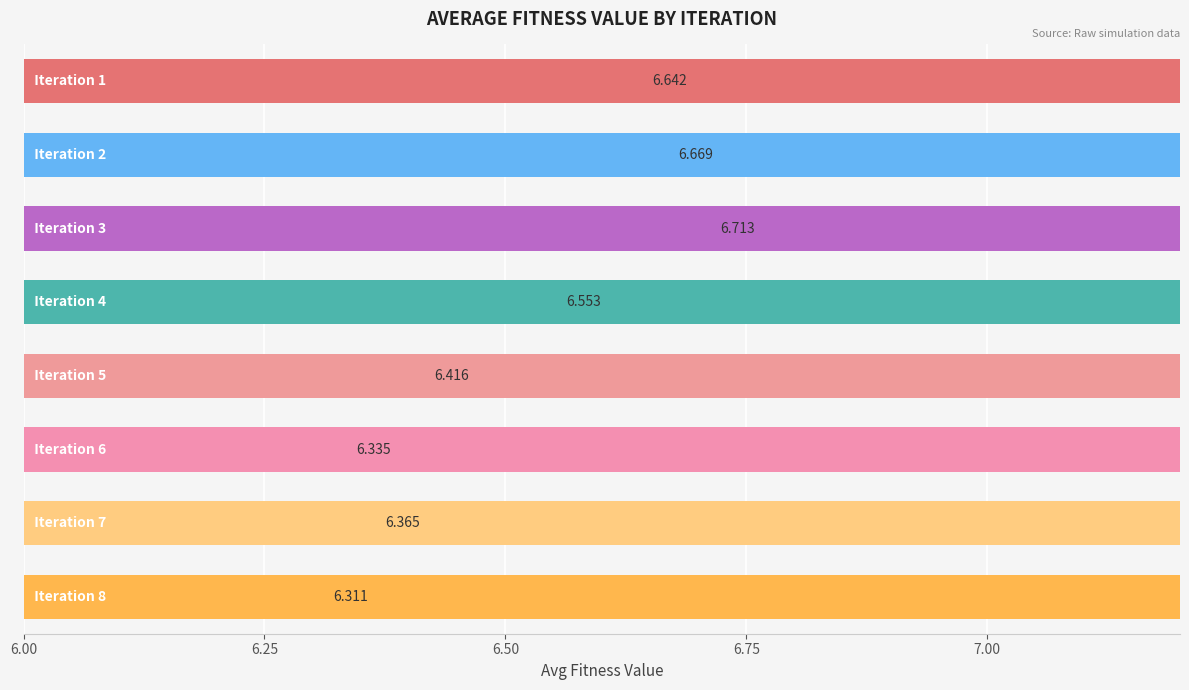

Reading right to left, extract all data points from this chart.

6.3	6.4	6.3	6.4	6.6	6.7	6.7	6.6